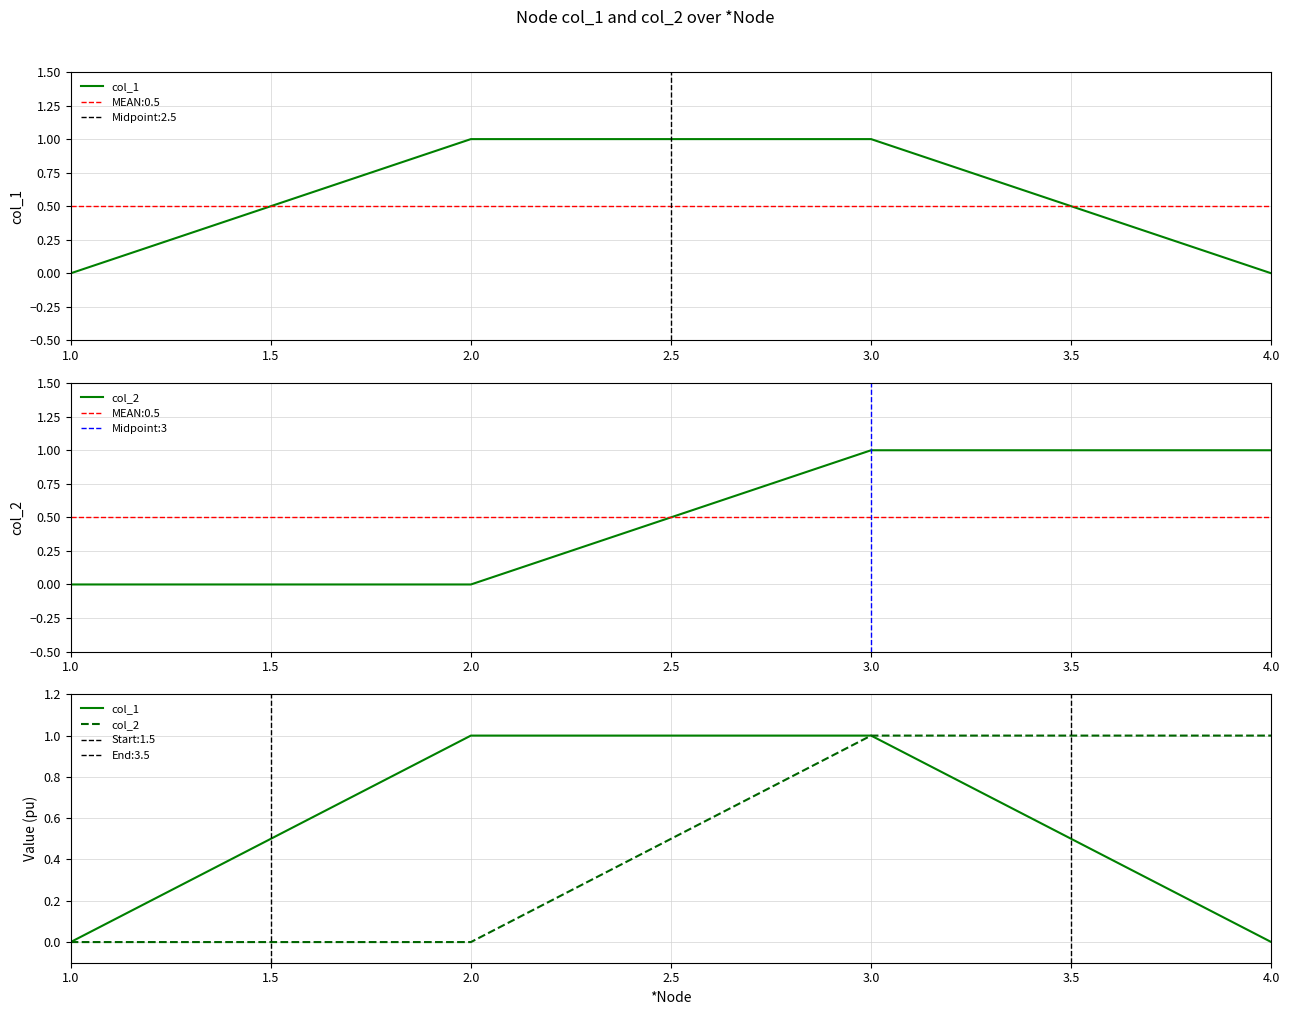

True or false: col_1 has more than 2 interior local peaks.

False